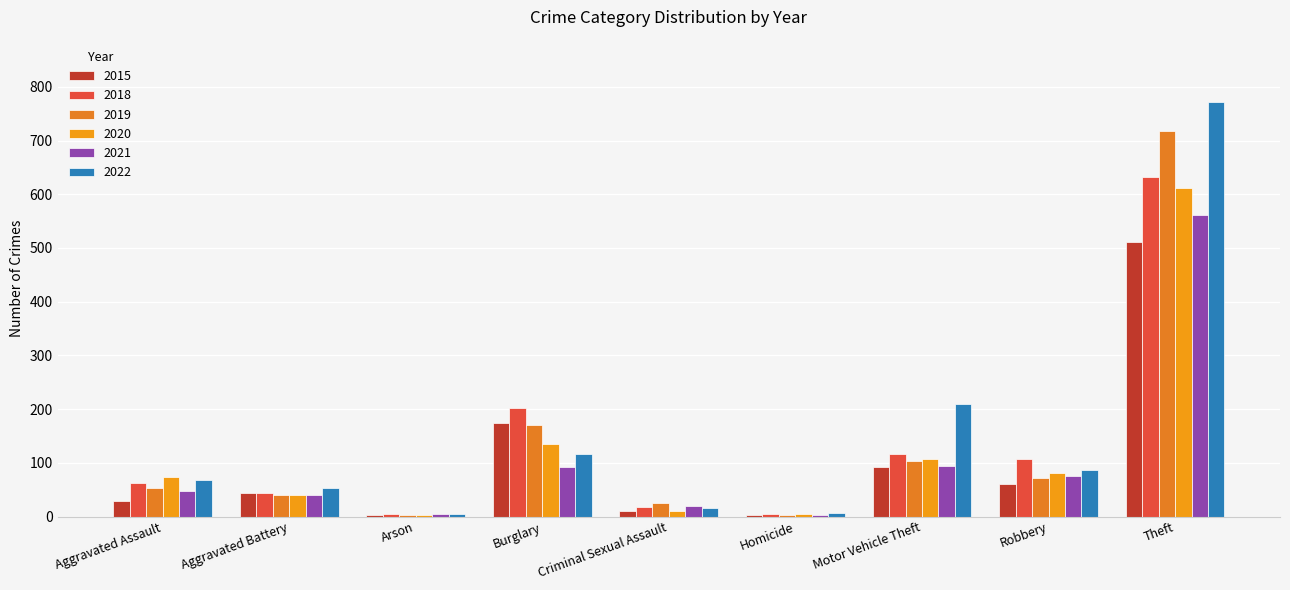

Does the chart contain stacked bars?

No